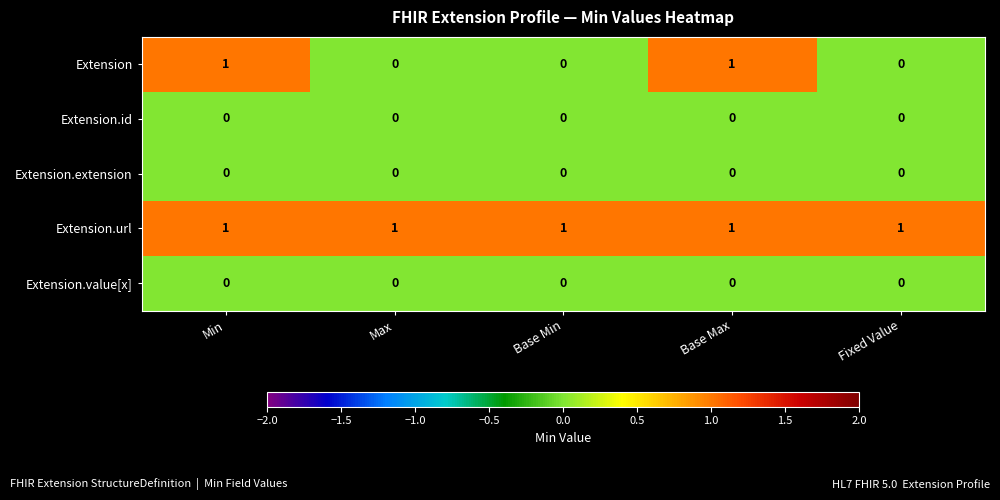

Reading left to right, what are all the values shown in this chart?

Extension: 1	0	0	1	0
Extension.id: 0	0	0	0	0
Extension.extension: 0	0	0	0	0
Extension.url: 1	1	1	1	1
Extension.value[x]: 0	0	0	0	0